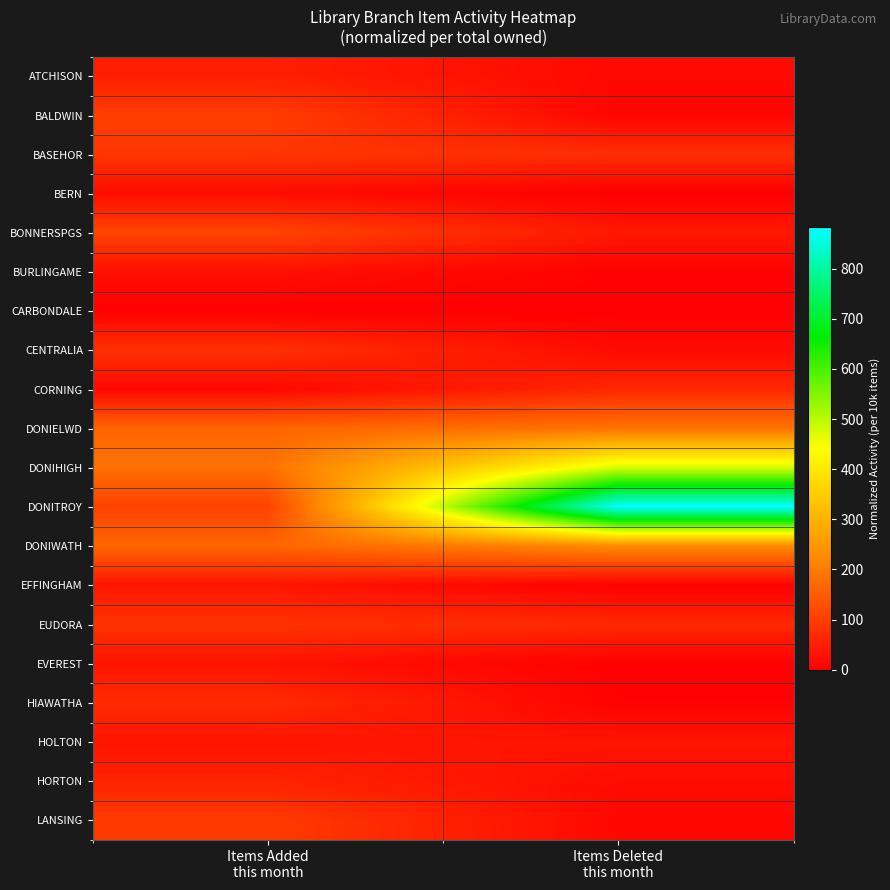

Which series has the largest total across all categories?

DONITROY